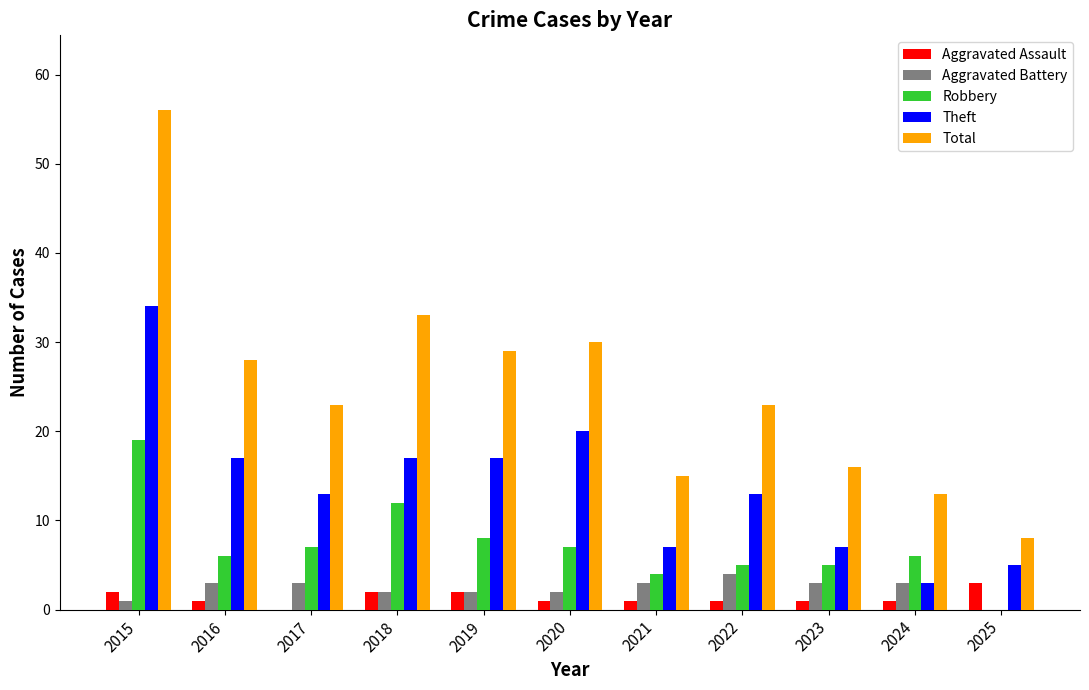

Between 2016 and 2025, which series saw the biggest shift?

Total